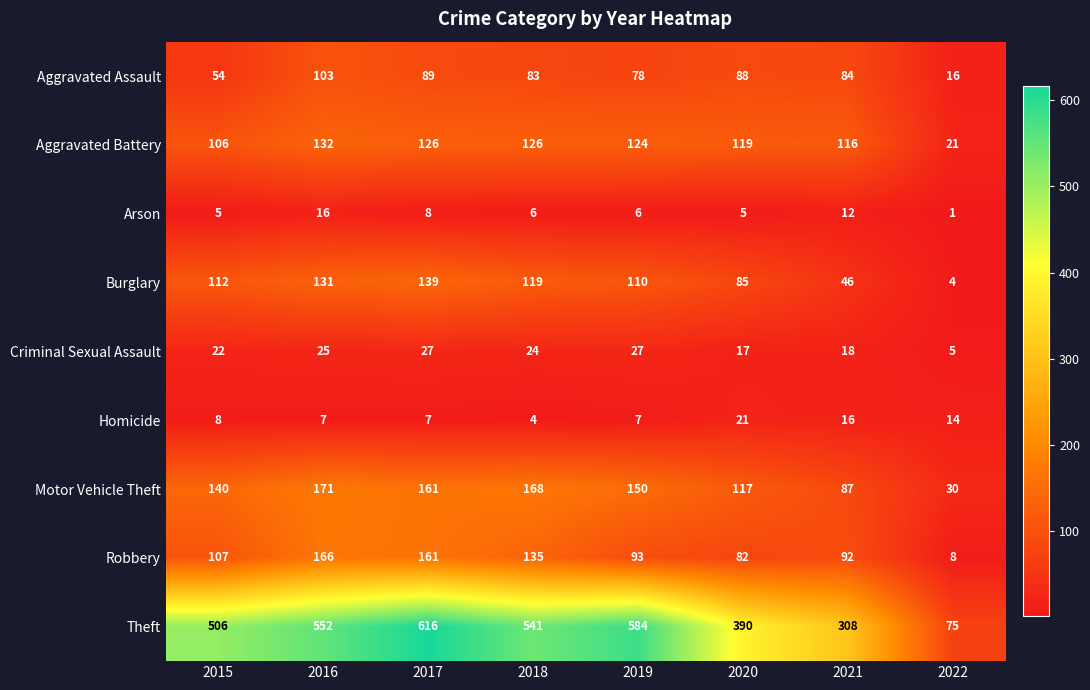

Between 2015 and 2018, which series saw the biggest shift?

Theft